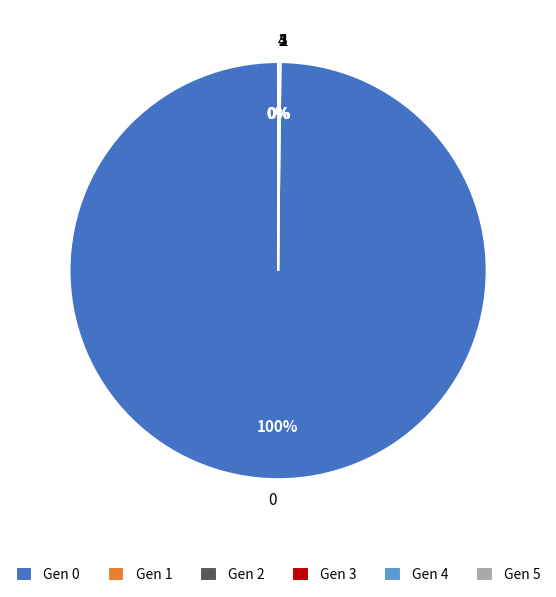

Does any single category account for the majority?

Yes